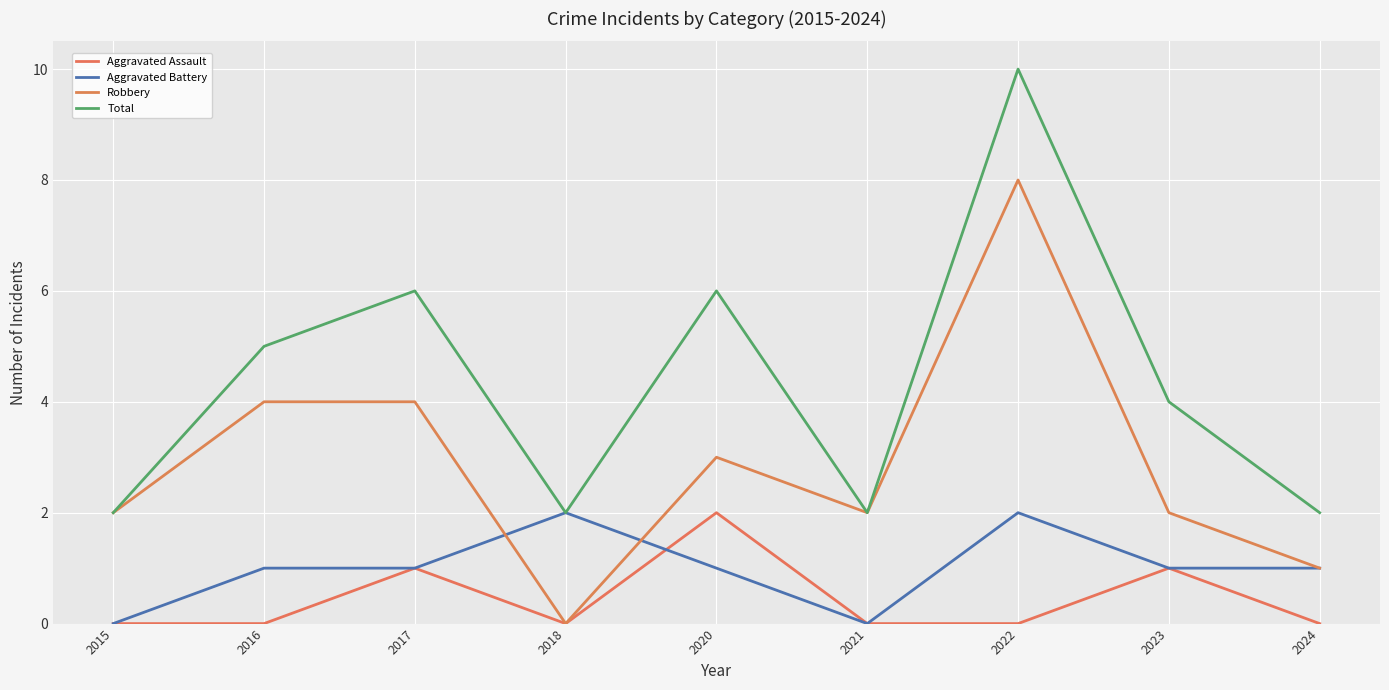

Which series has the largest total across all categories?

Total